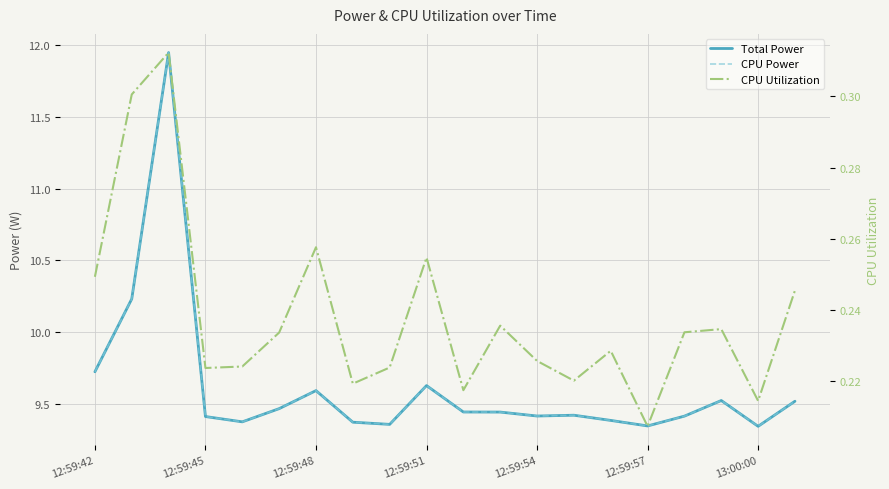

Does the chart display data point markers on the line(s)?

No